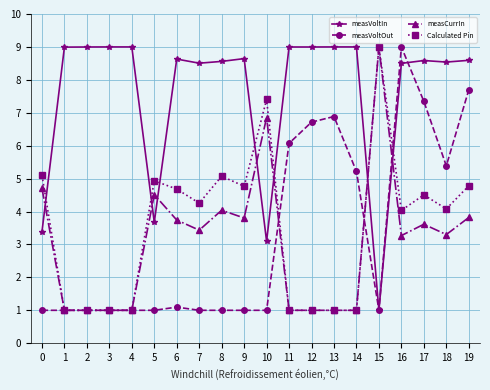

True or false: measVoltIn has a value of 6.3 at 5.

False